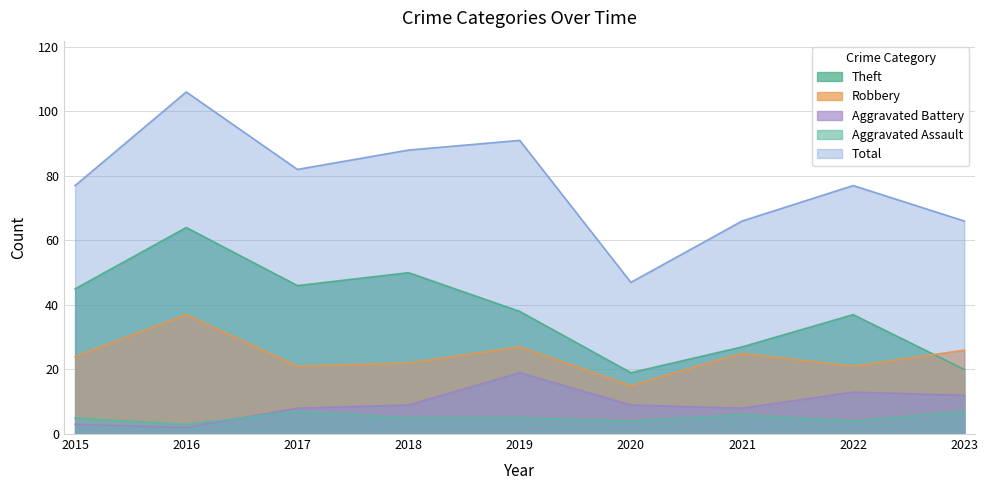

What is the sum of all Aggravated Assault values?

46